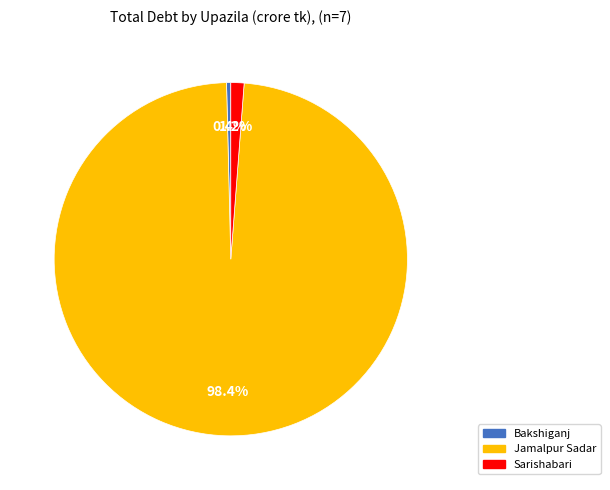

To the nearest percent, what is the average slice percentage?

33%